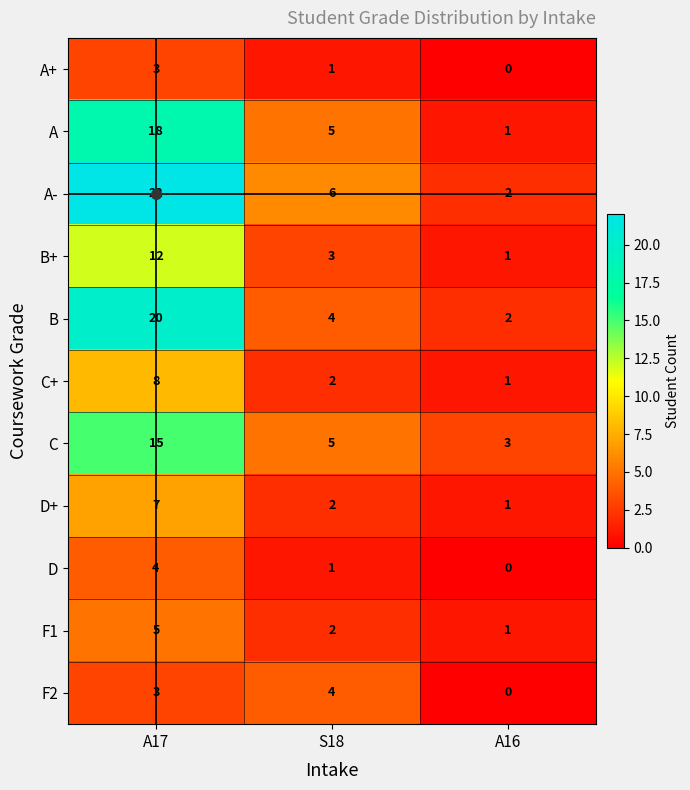

Count the number of data series in this chart.

11